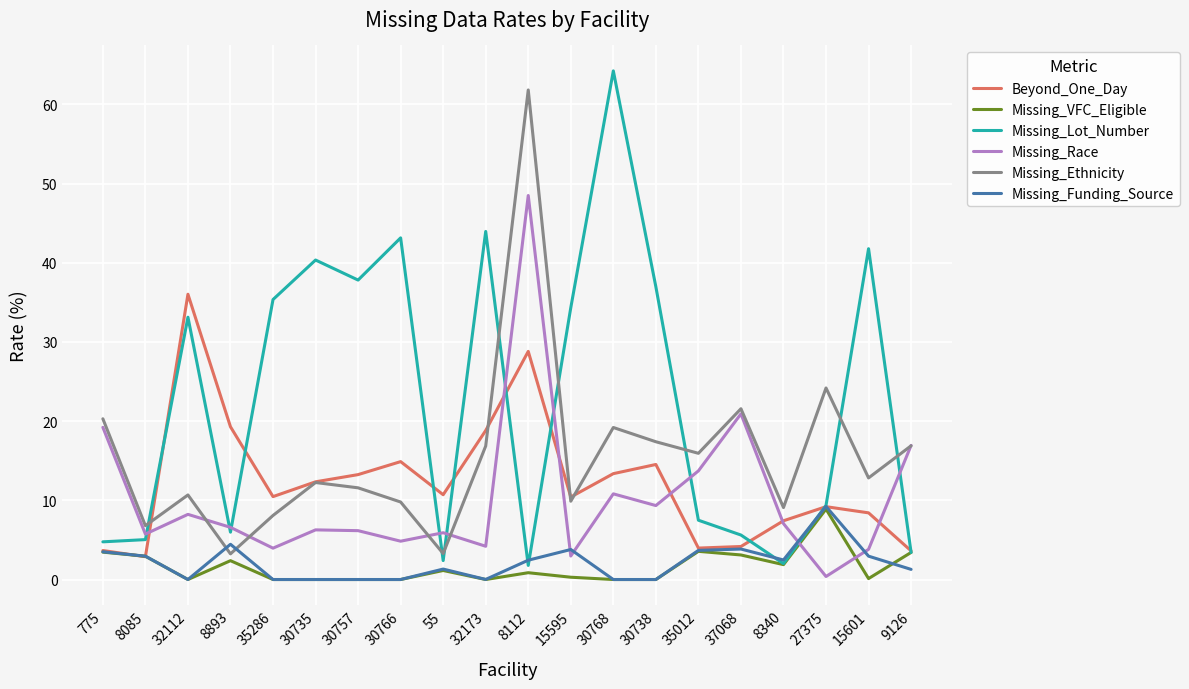

True or false: Missing_Ethnicity and Missing_Lot_Number intersect in this chart.

True